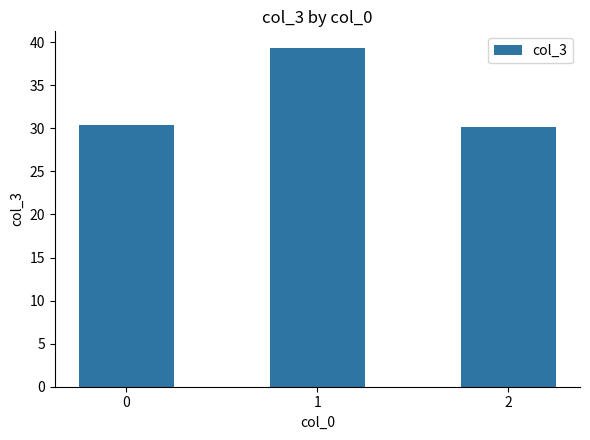

Between 1 and 0, which is larger?

1